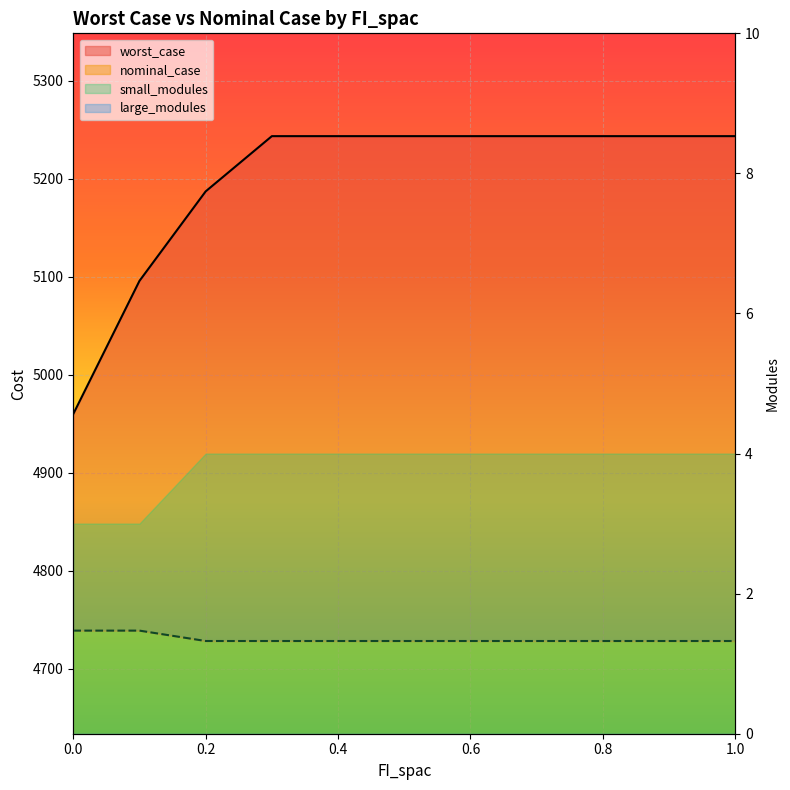

What position from the left is 0.3?

4